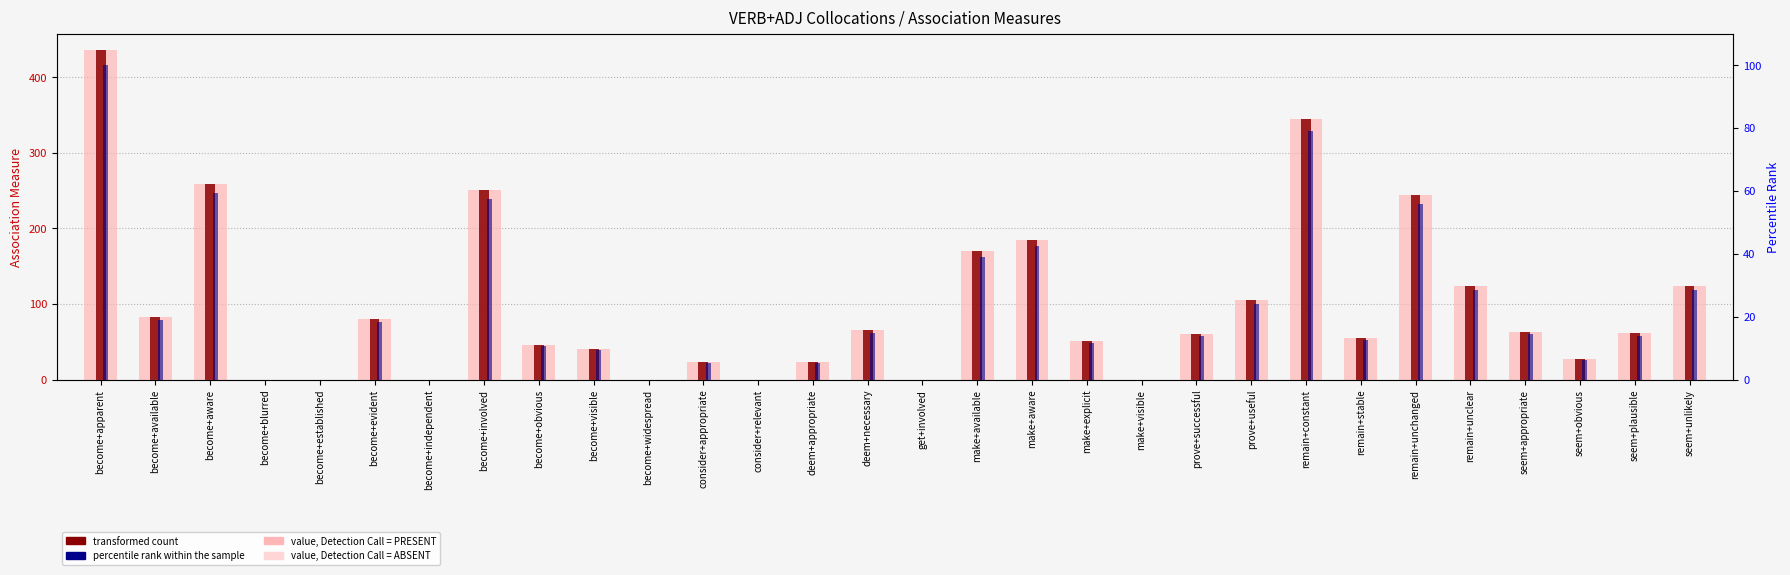

What is the difference between the percentile rank within the sample values at remain+unclear and consider+appropriate?

23.1